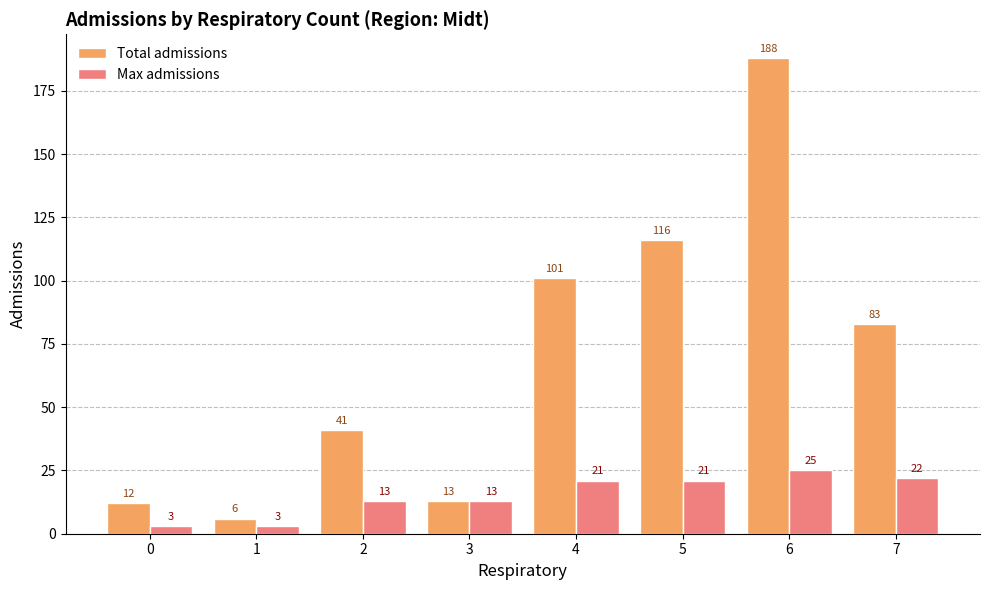

How many series are shown in this chart?

2